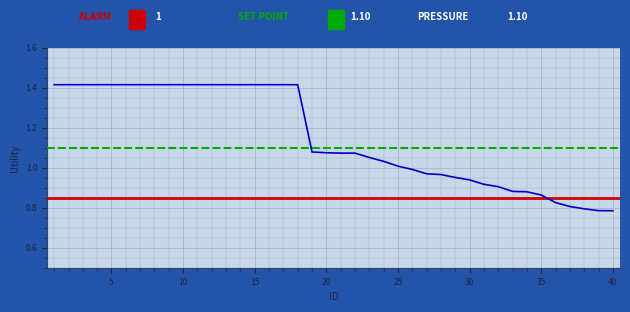

What is the difference between the maximum and minimum values?

0.6